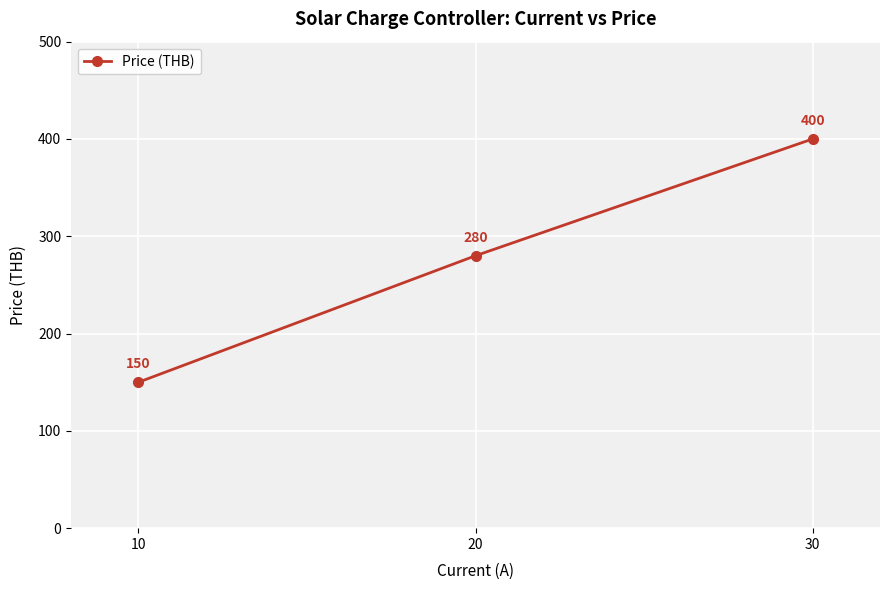

What is the approximate value at 30, to the nearest 10?

400